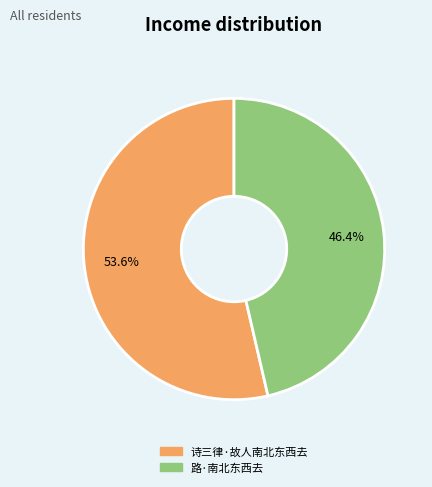

To the nearest percent, what percentage of the pie is 路·南北东西去?

46%